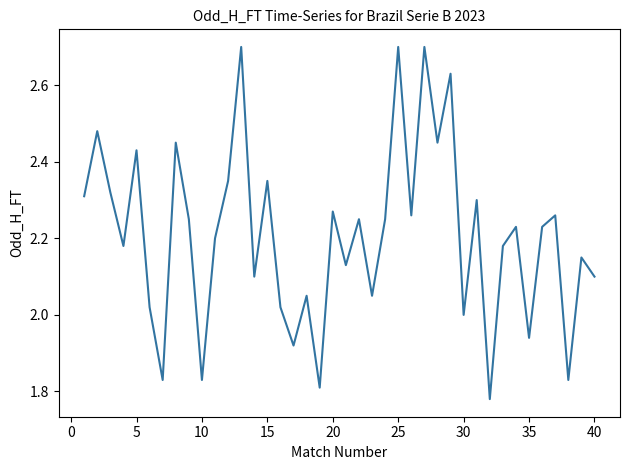

What is the maximum value shown in the chart?

2.7